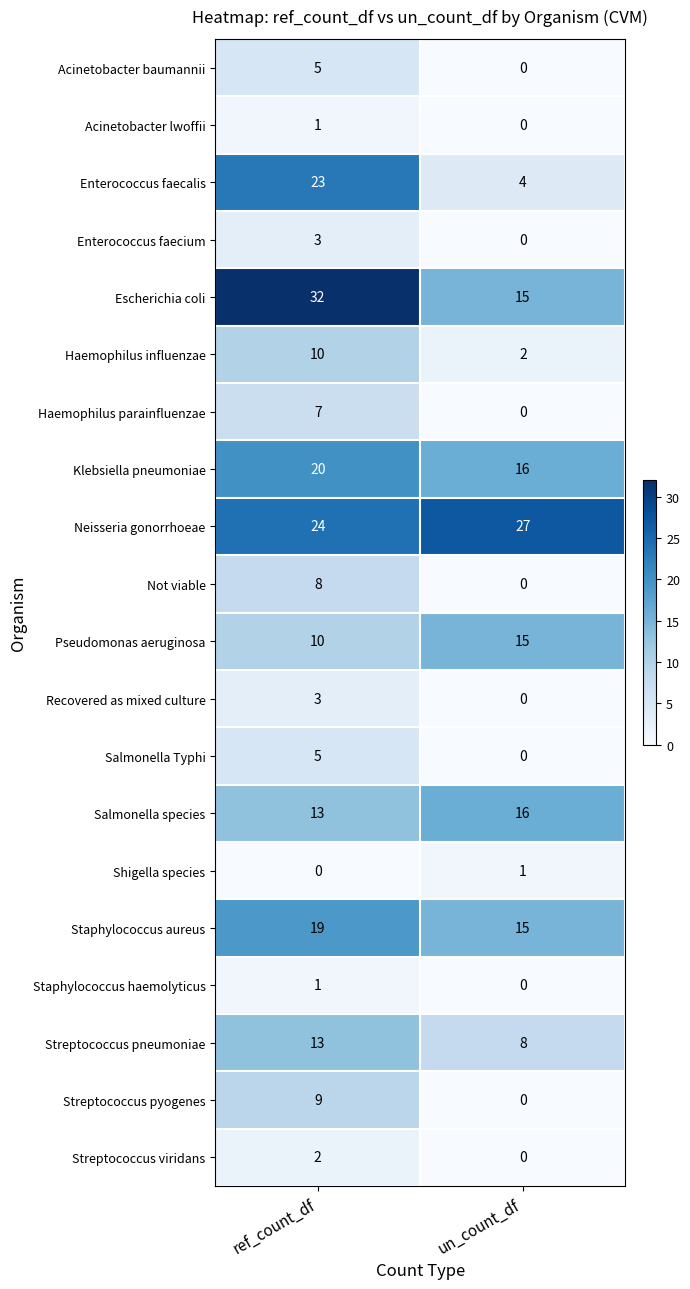

List the labels in order of Streptococcus viridans value, largest first.

ref_count_df, un_count_df